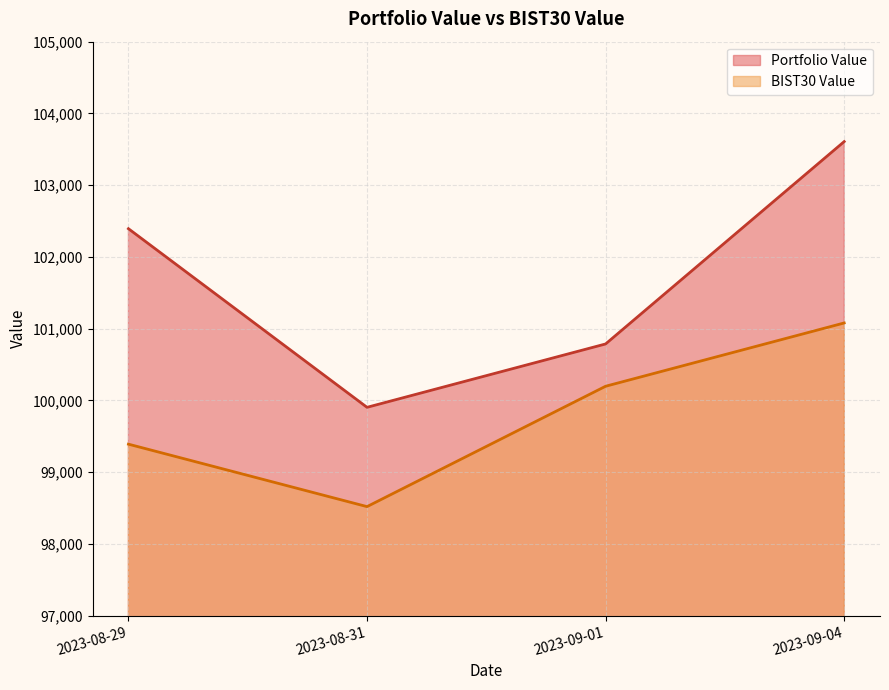

Where does the Portfolio Value series first go above 102393?

2023-08-29